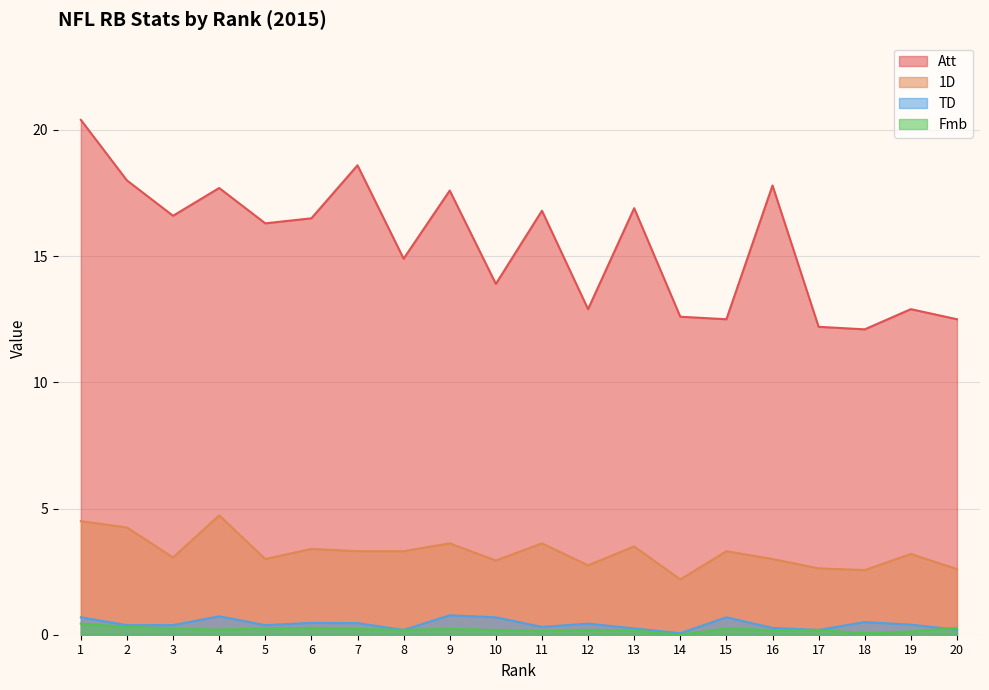

In 1D, how many points are higher than both neighbors (excluding endpoints)?

7